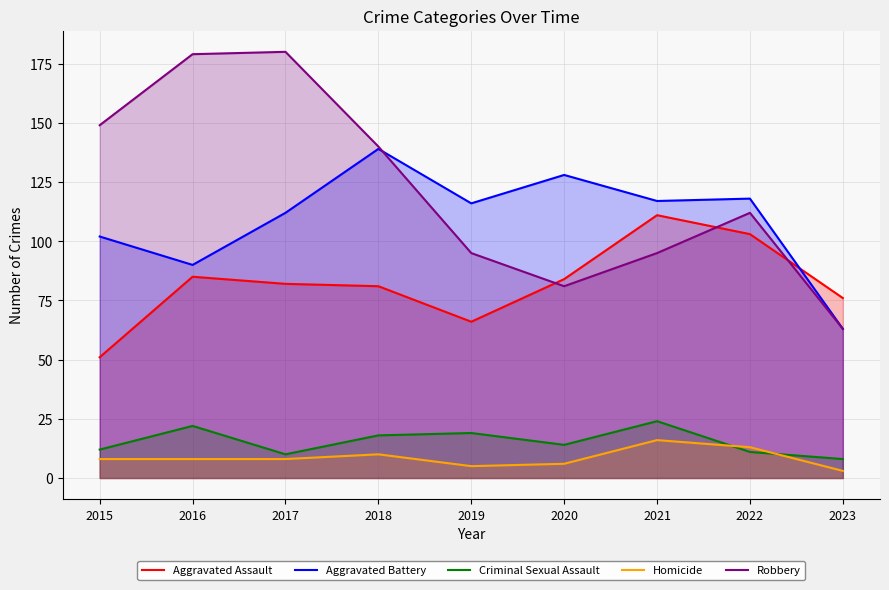

Which category has the lowest value in the Aggravated Battery series?

2023